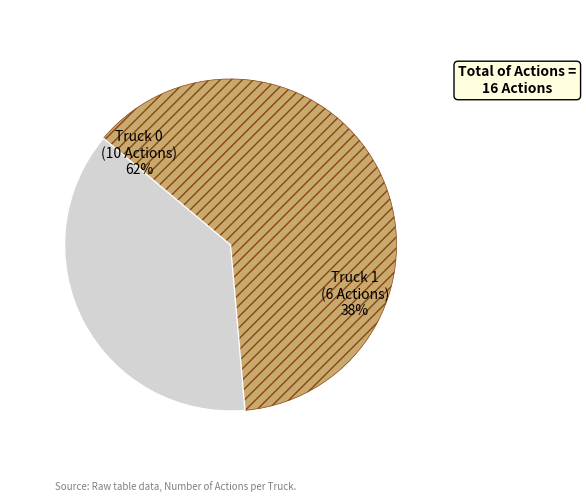

True or false: Truck 0 accounts for 48% of the total.

False